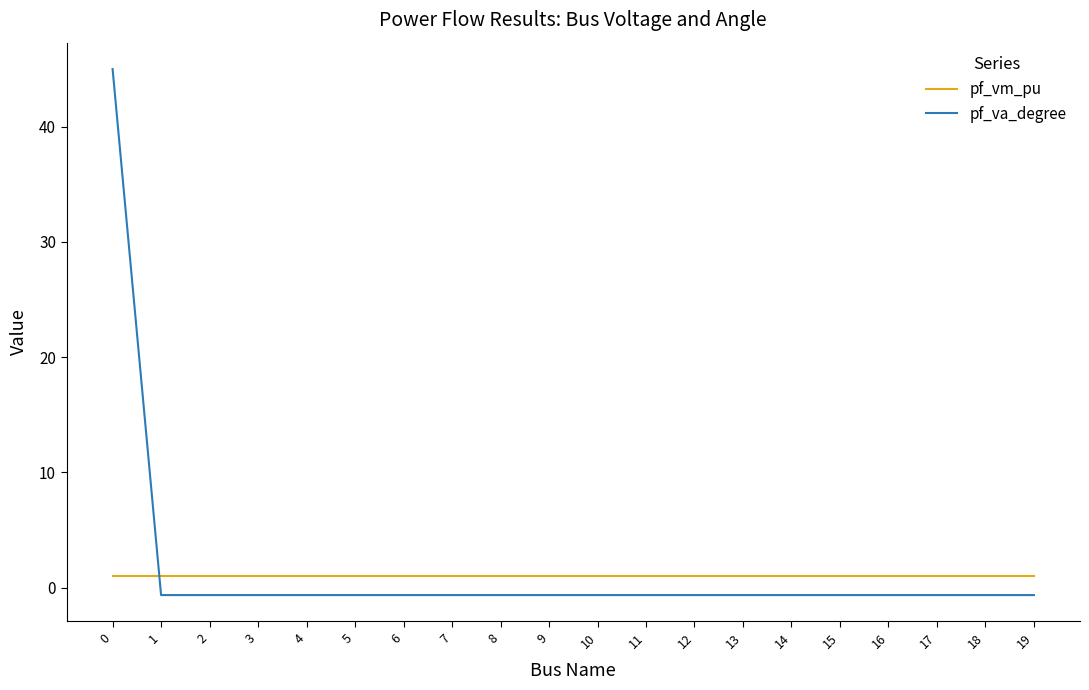

What is the difference between the maximum and minimum values in the pf_va_degree series?

45.6